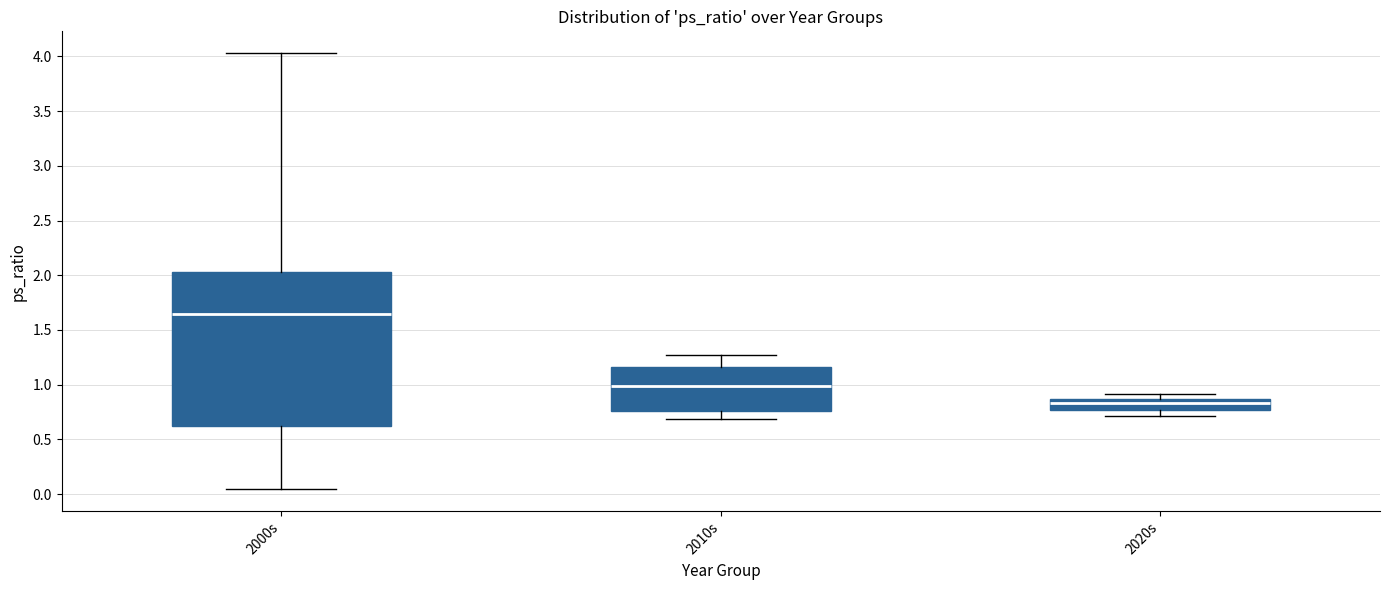

Where is the upper edge of the box for 2020s on the y-axis? The values are not printed on the chart, so give them approximately, as read against the axis.

0.85